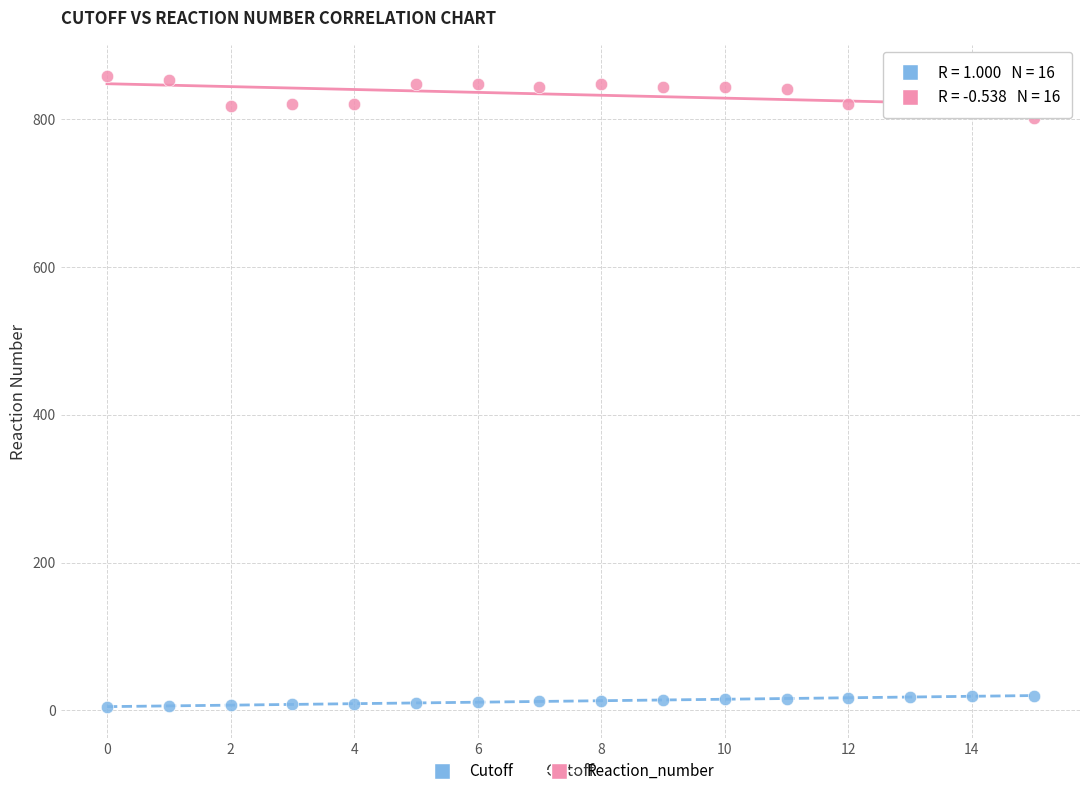

Across all data points, what is the range of Y values (max minus min)?

853